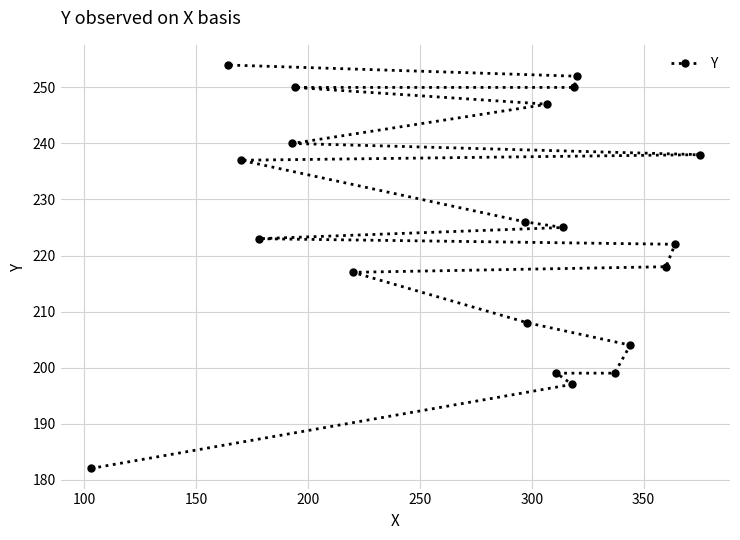

Count the number of values greater than 225.

9